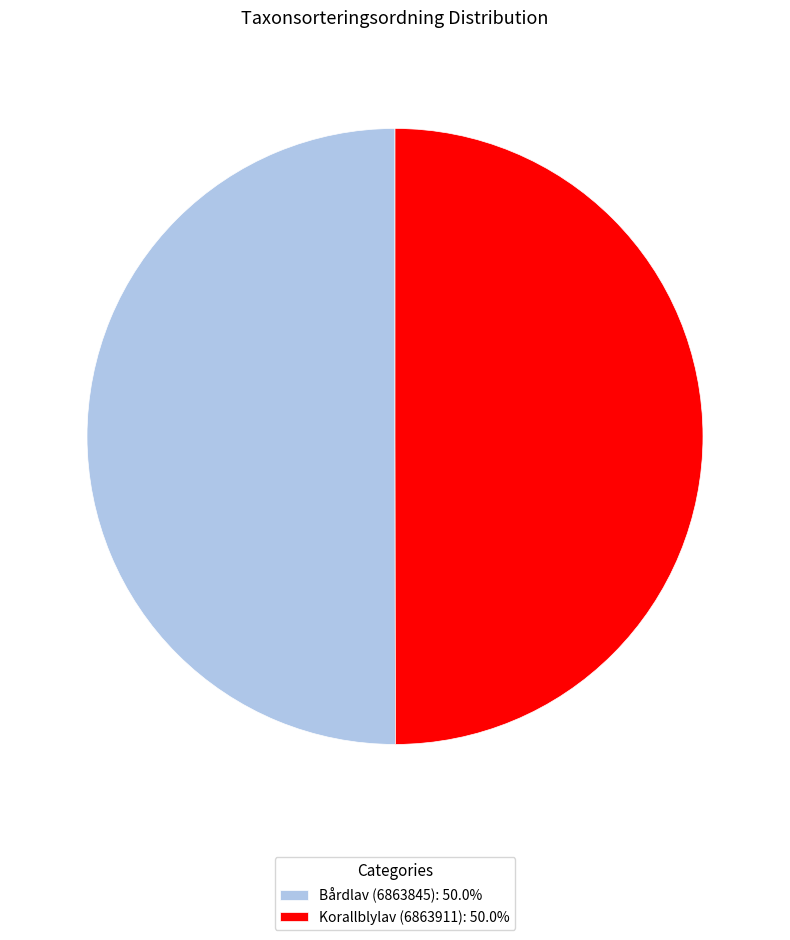

Approximately how many times larger is the value at Bårdlav (6863845) compared to Korallblylav (6863911)?

1.0